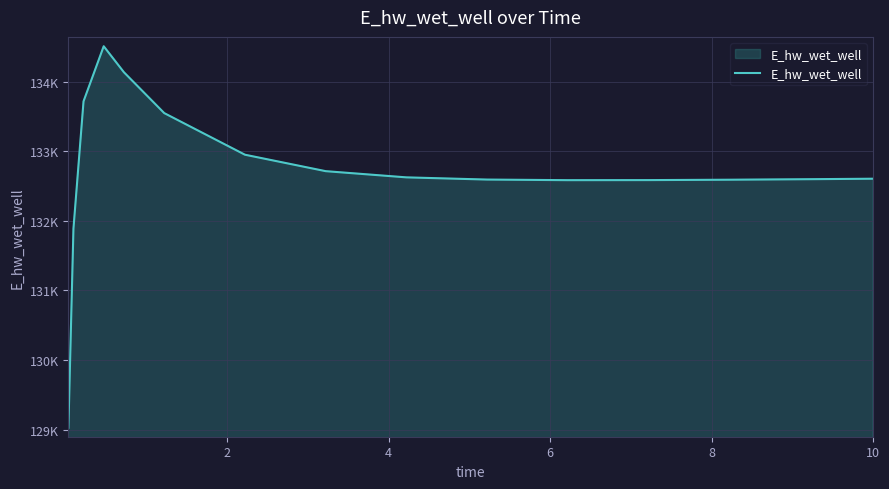

Is this an area chart (filled region under the line)?

Yes